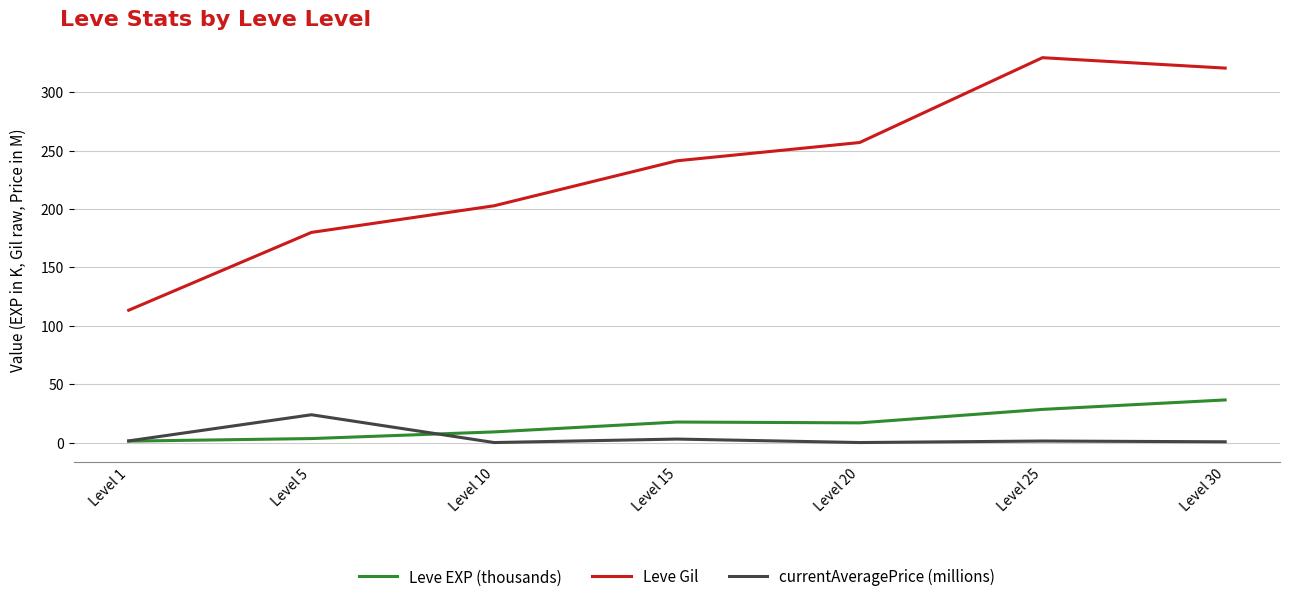

The value of Leve Gil at Level 1 is 165.1. True or false?

False